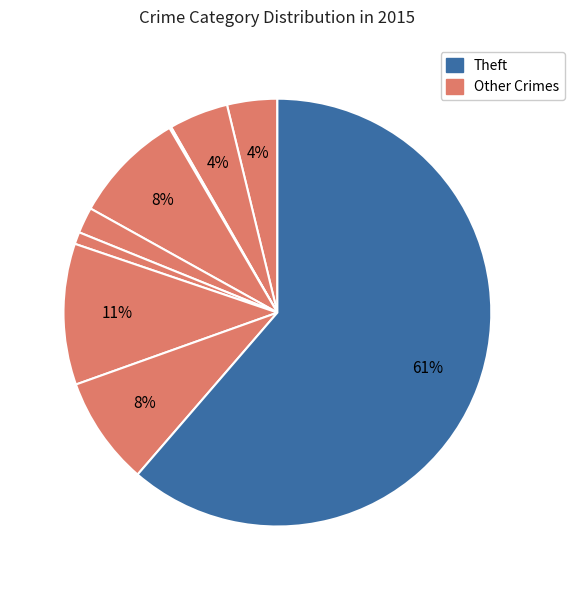

To the nearest percent, what is the average slice percentage?

11%